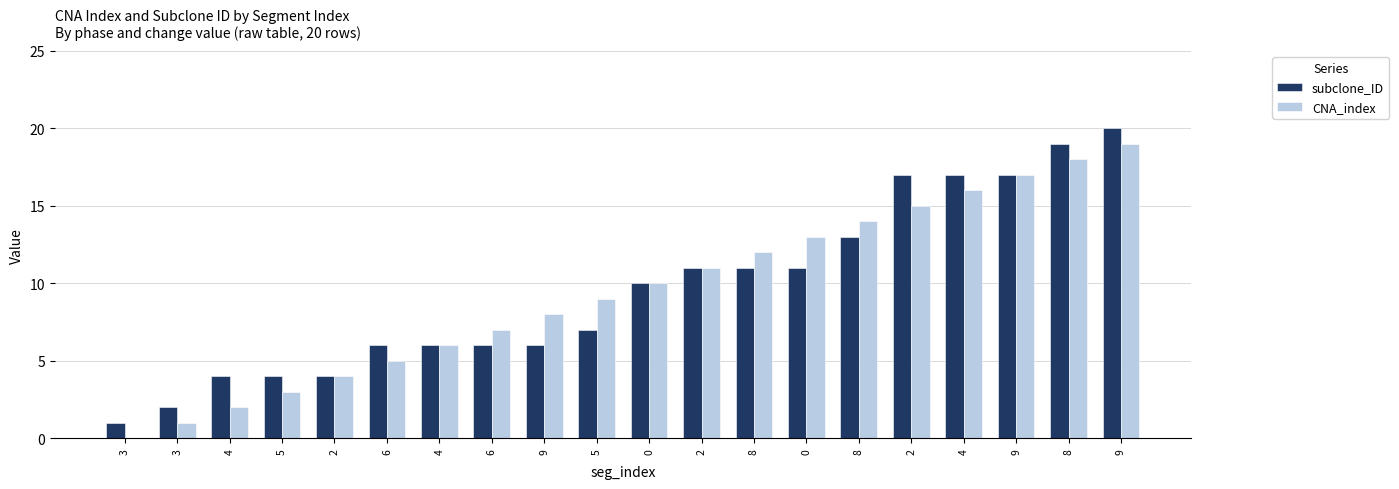

Reading left to right, list all the values displayed in this chart.

subclone_ID: 1	2	4	4	4	6	6	6	6	7	10	11	11	11	13	17	17	17	19	20
CNA_index: 0	1	2	3	4	5	6	7	8	9	10	11	12	13	14	15	16	17	18	19